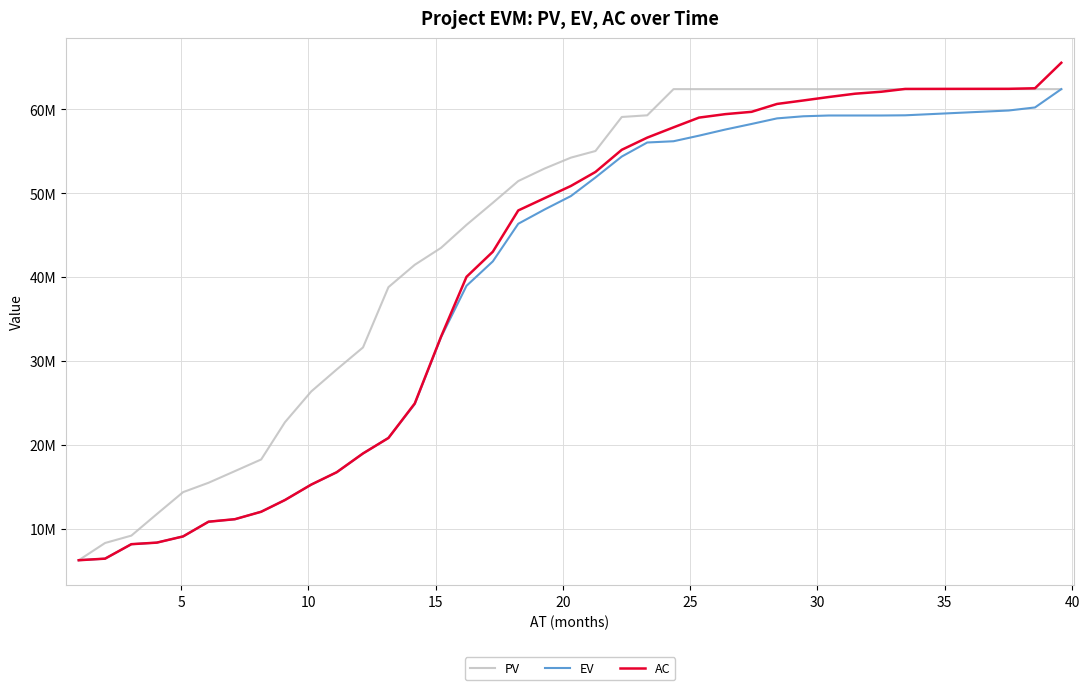

After their last crossing, which series has the higher values: PV or AC?

AC